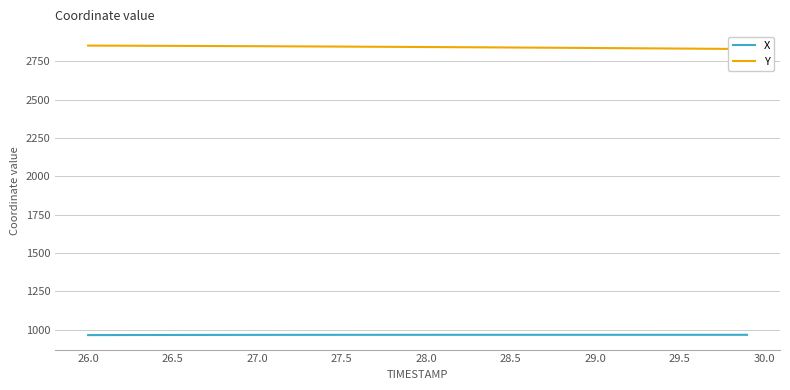

Is this an area chart (filled region under the line)?

No